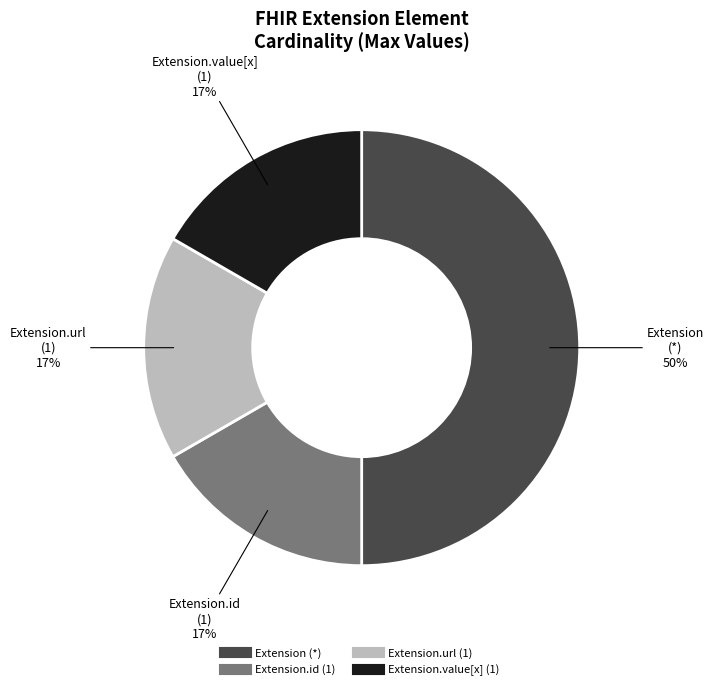

To the nearest percent, what is the difference between the largest and smallest slice percentages?

33%